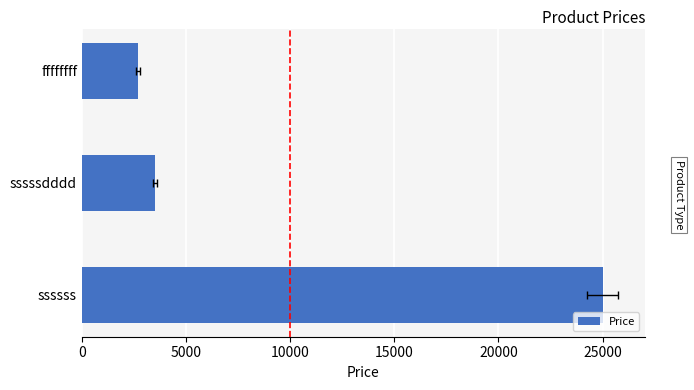

Does the chart contain stacked bars?

No